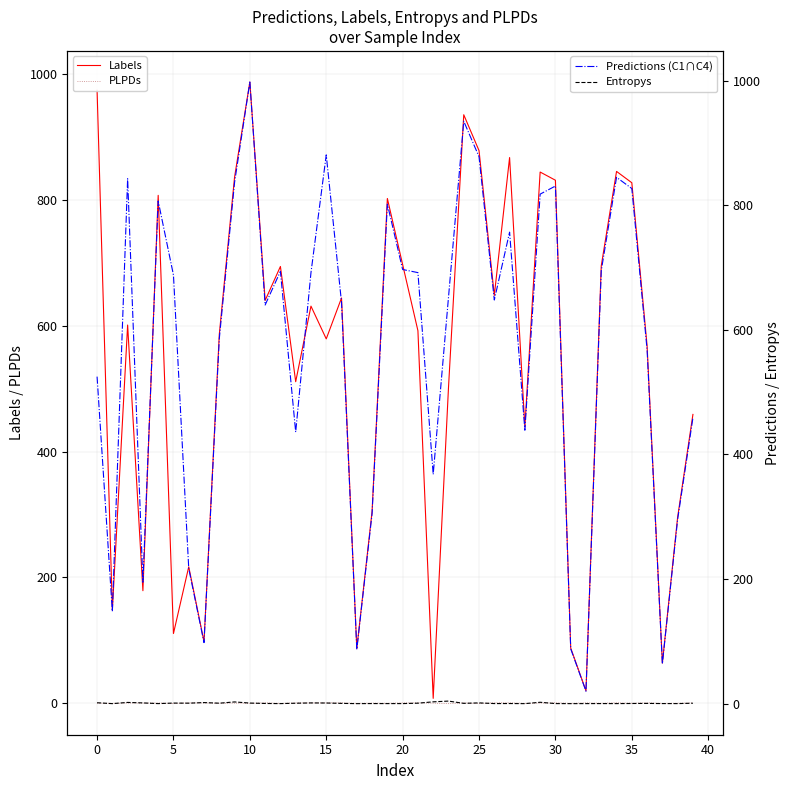

How many data points in Labels are above 601?

19